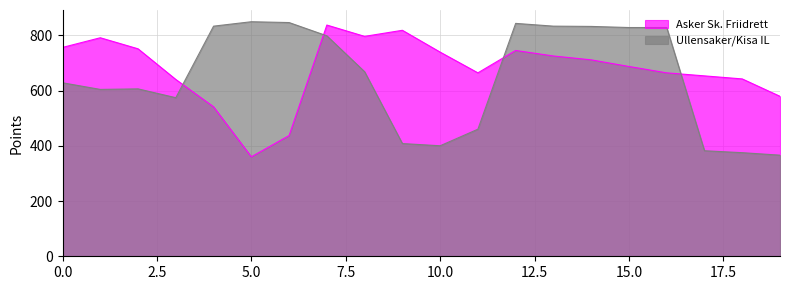

At which label is Asker Sk. Friidrett closest to 598?

19